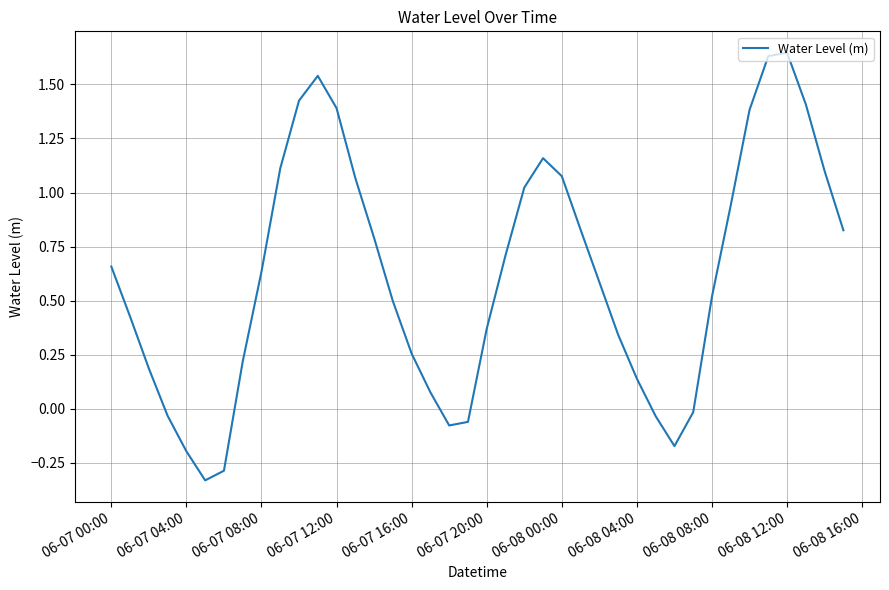

What is the difference between the maximum and second lowest values?

1.9